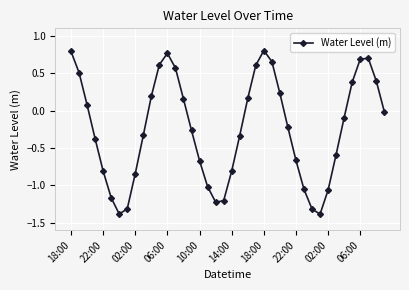

What is the difference between the maximum and minimum values?

2.2